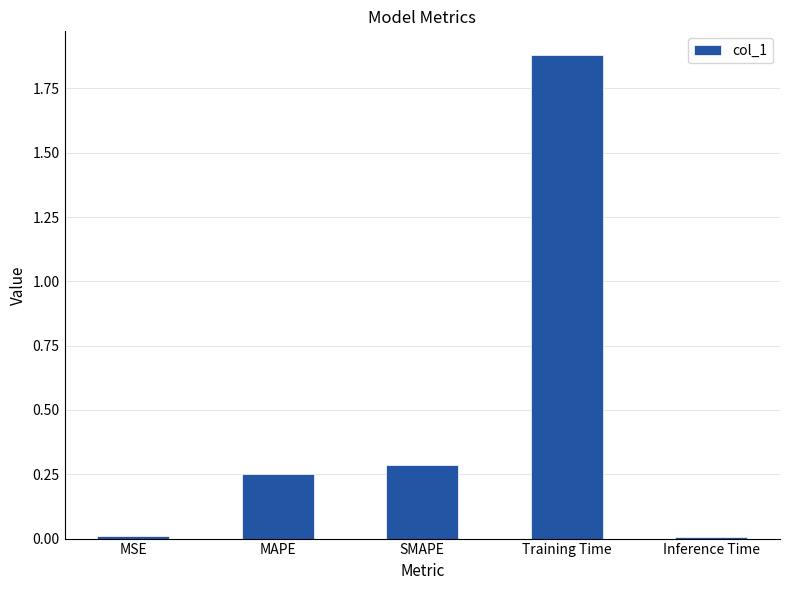

Which label corresponds to the largest value in the chart?

Training Time